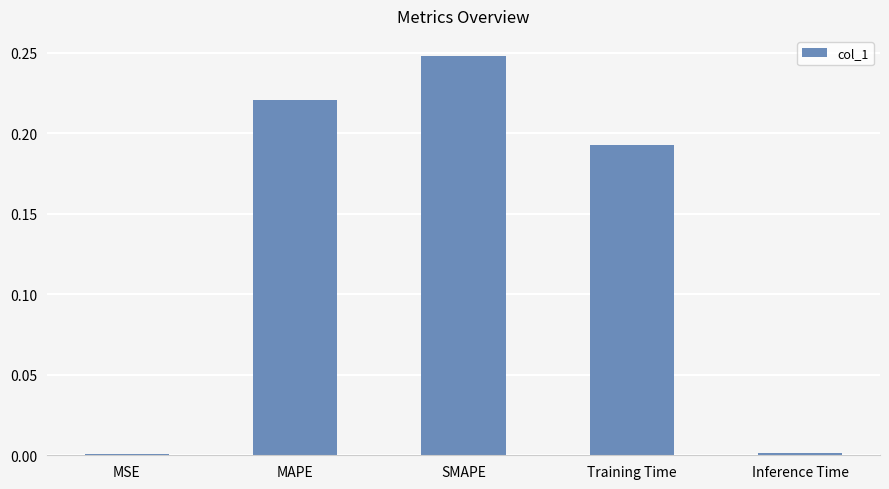

What is the label of the 3rd bar from the left?

SMAPE